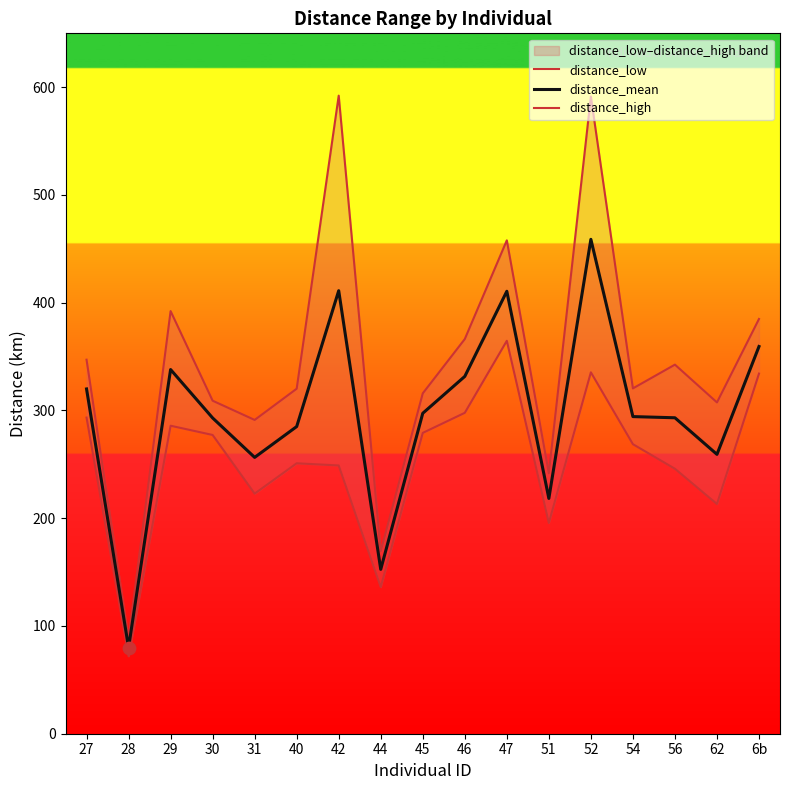

Which series contains the highest Y value?

distance_high